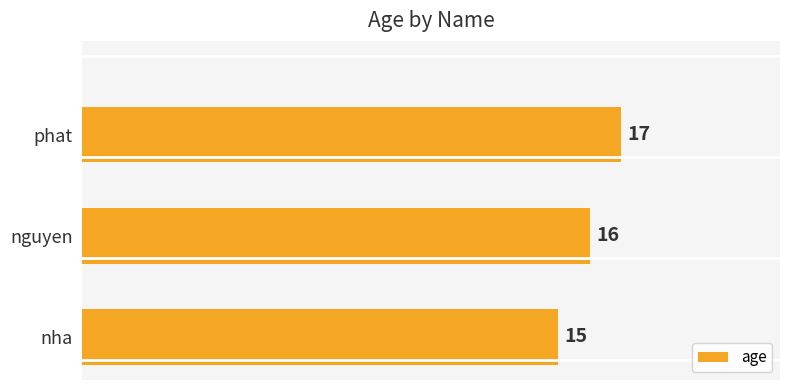

Where is the data nearest to the value 16?

nguyen